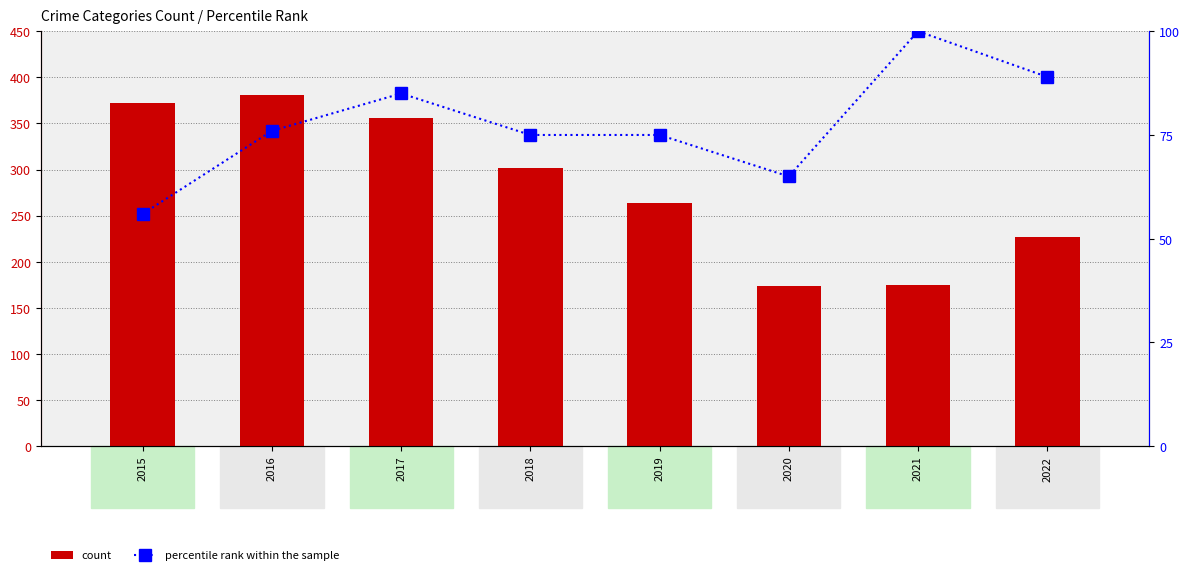

At how many categories does at least one series exceed 74?

8